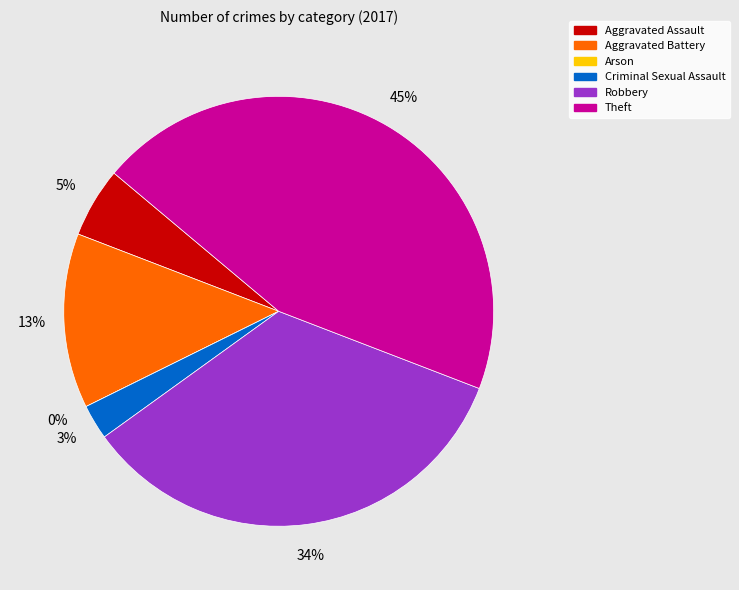

What is the change in value from Aggravated Battery to Arson?

-5